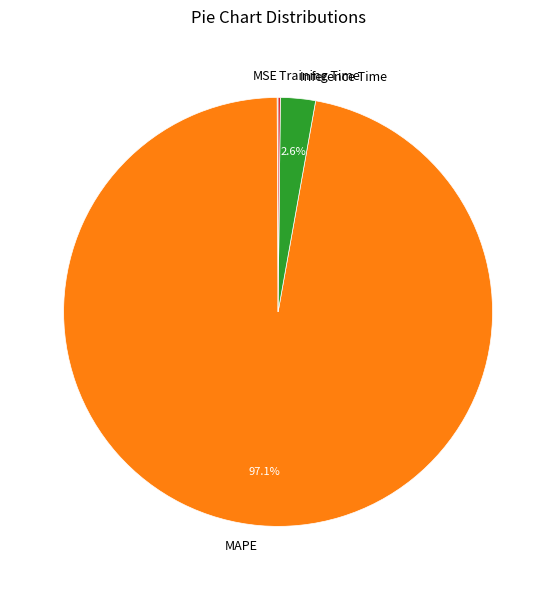

Does any single category account for the majority?

Yes